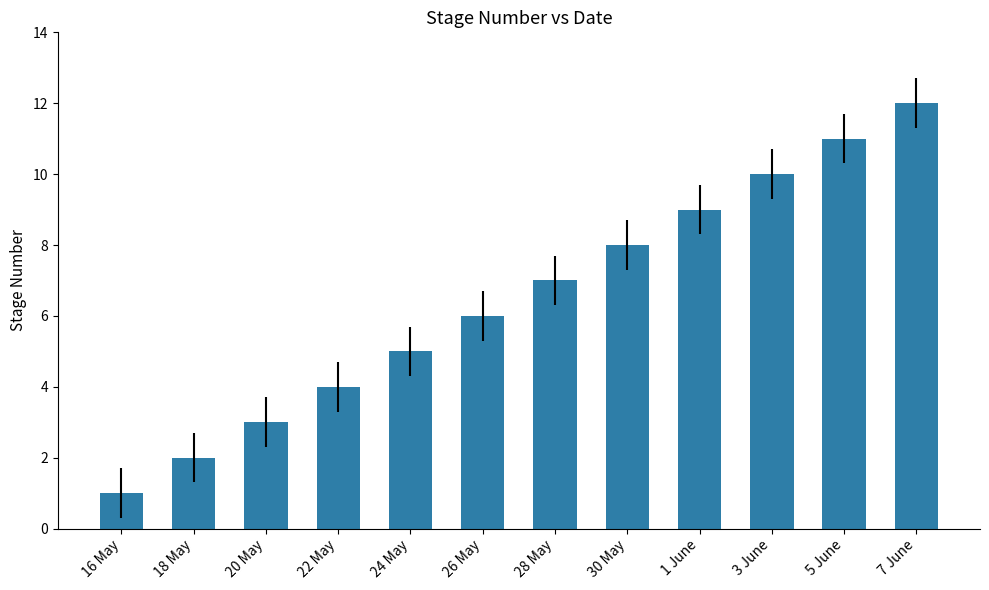

At which category does the chart reach its peak across all series?

7 June